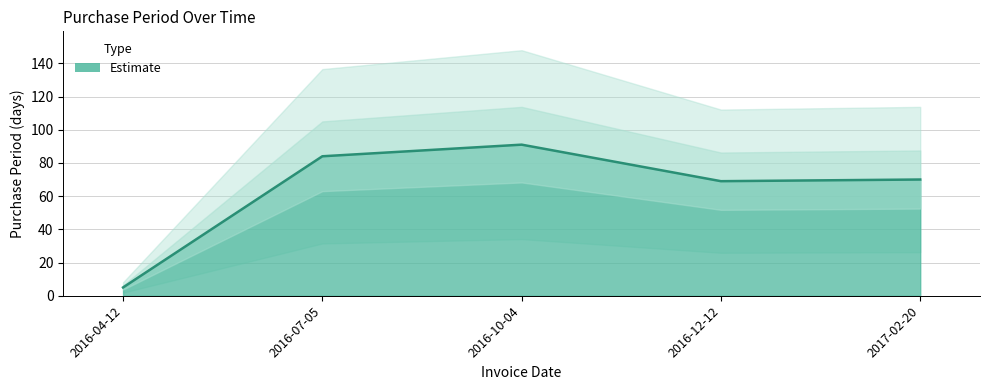

Is it true that the value at 2016-07-05 is 84?

True